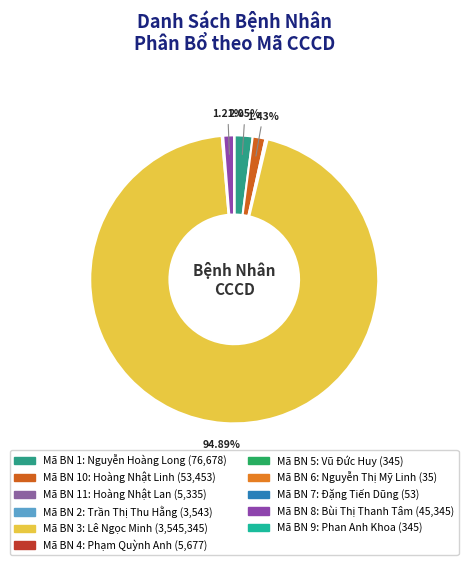

How many slices are in this pie chart?

11